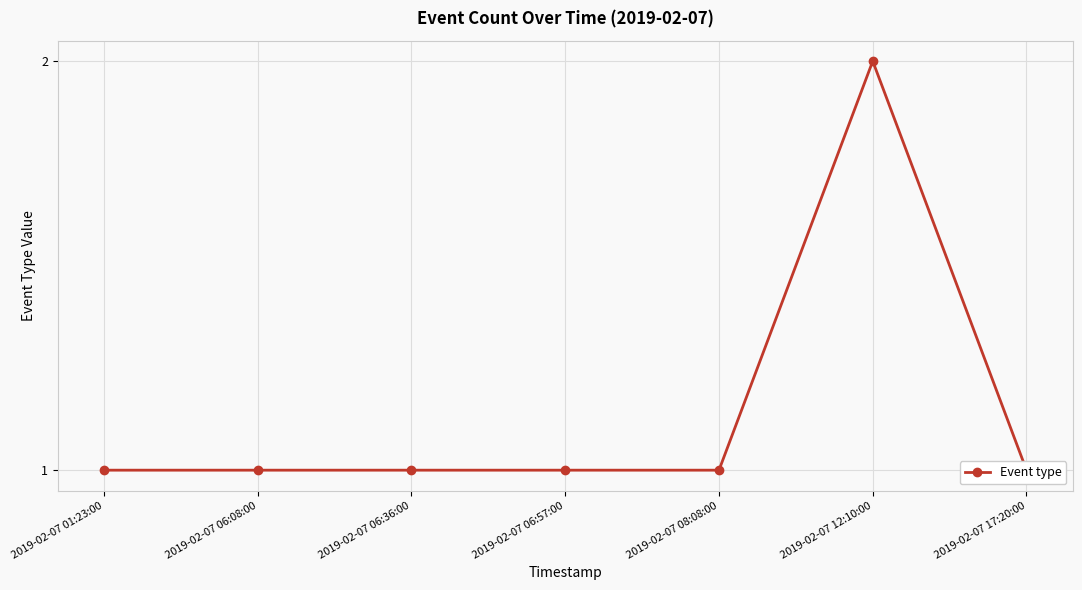

What is the average value?

1